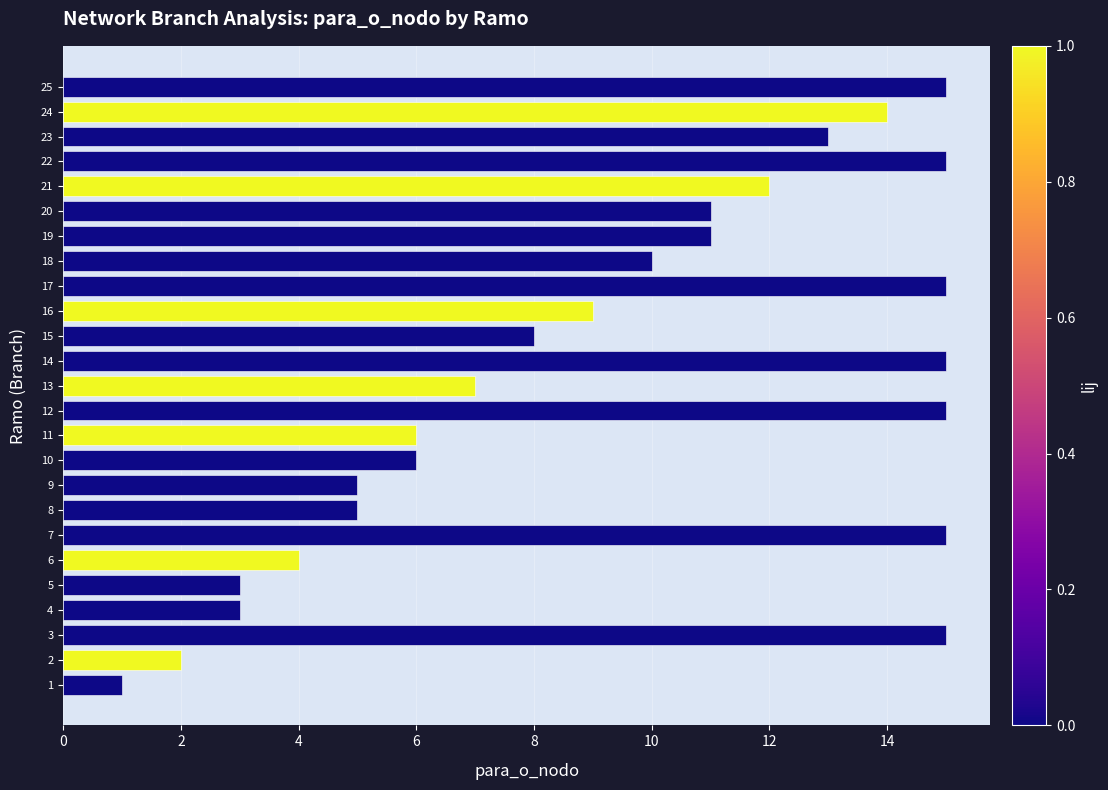

The value at 19 is 4. True or false?

False